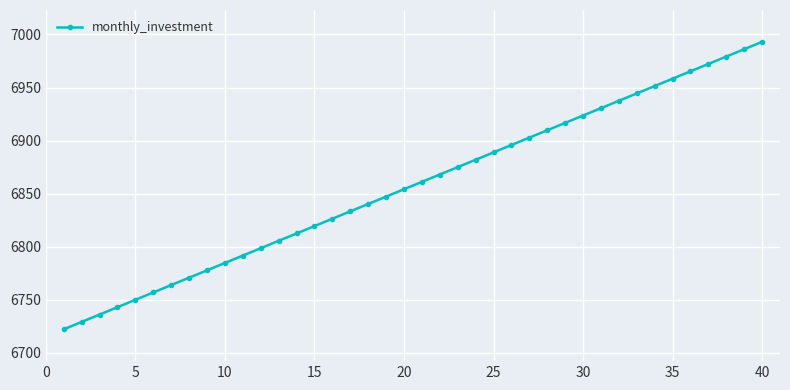

What is the value of the 3rd point from the left?

6736.1